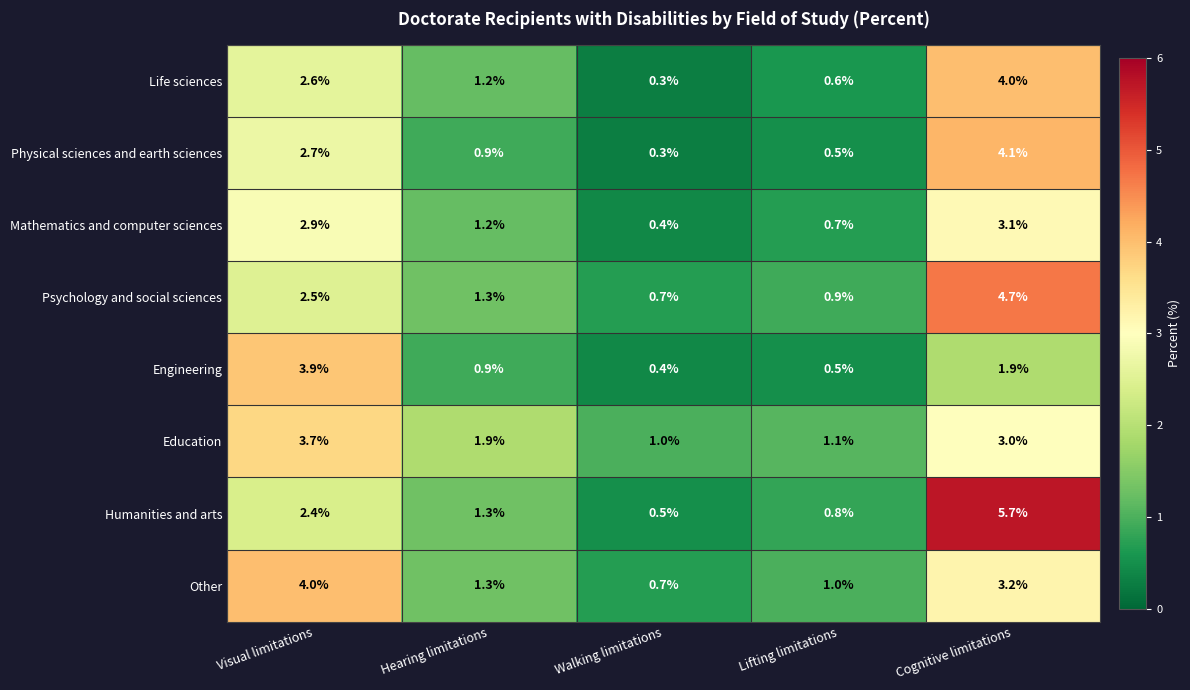

What is the difference between the second highest and second lowest values in the Mathematics and computer sciences series?

2.2